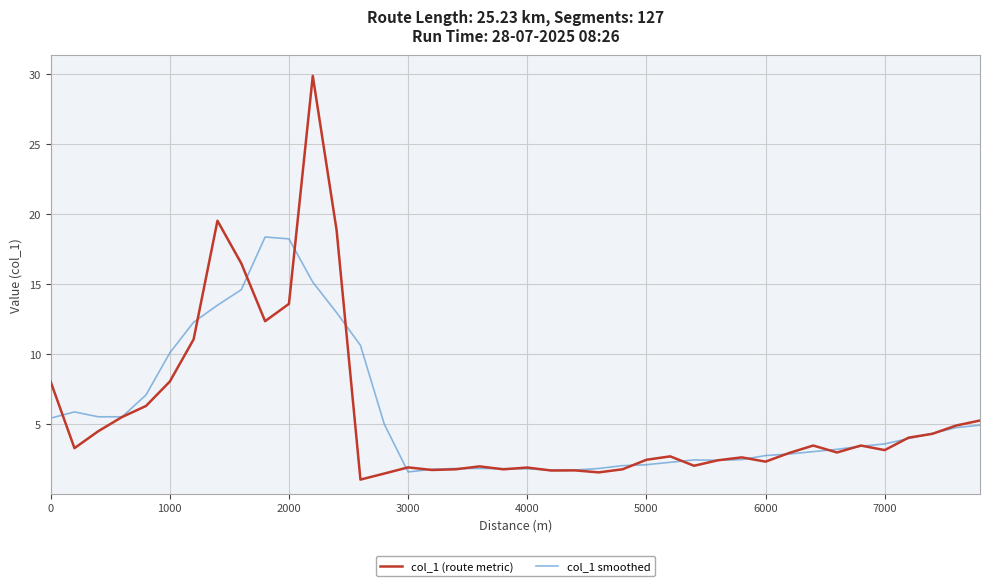

After their last crossing, which series has the higher values: col_1 (route metric) or col_1 smoothed?

col_1 (route metric)